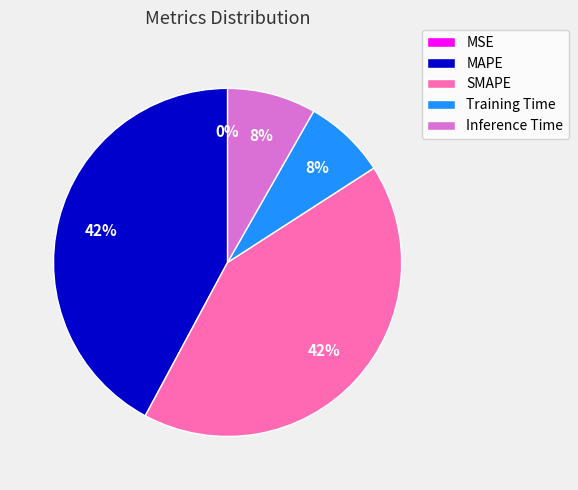

To the nearest percent, what is the combined percentage of Inference Time and Training Time?

16%